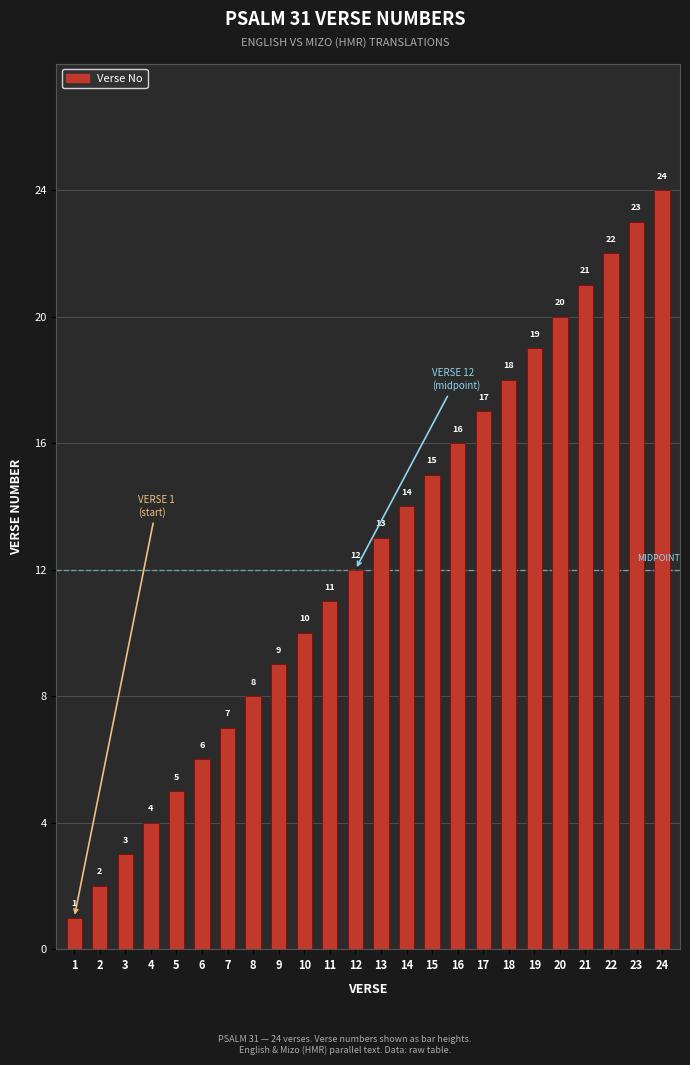

Rank the categories by value from lowest to highest.

1, 2, 3, 4, 5, 6, 7, 8, 9, 10, 11, 12, 13, 14, 15, 16, 17, 18, 19, 20, 21, 22, 23, 24